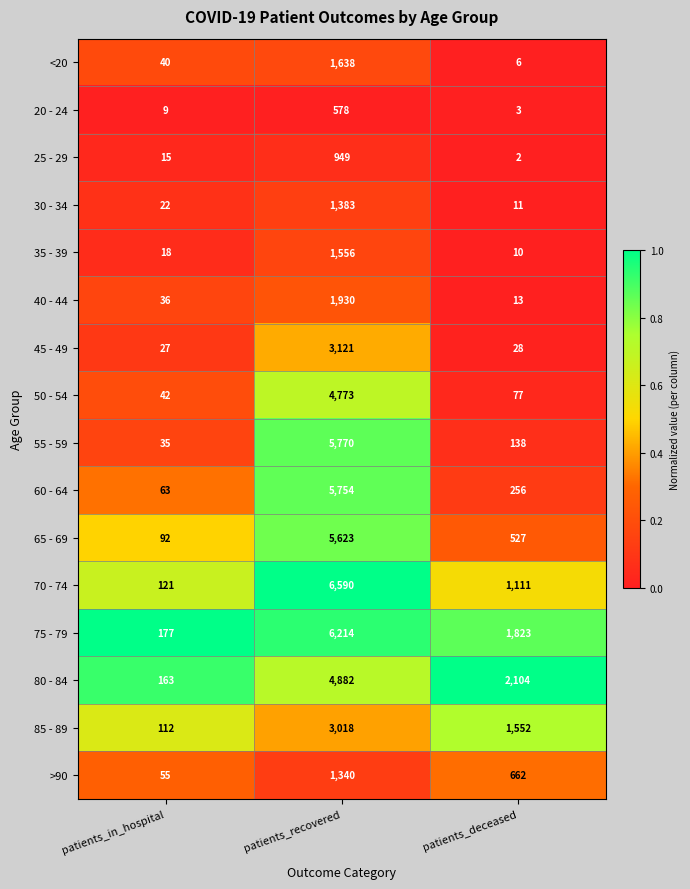

What is the difference between the maximum and second lowest values in the 70 - 74 series?

5479